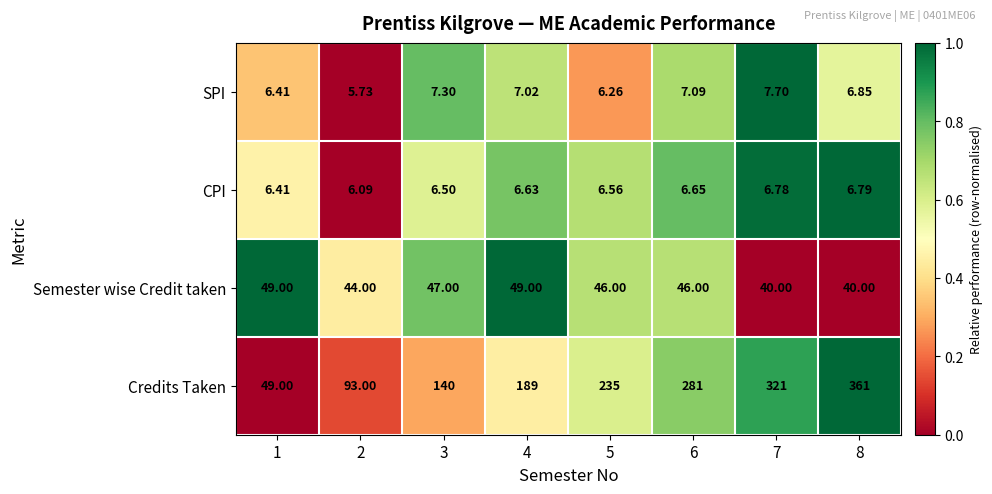

Which series has the largest total across all categories?

Credits Taken